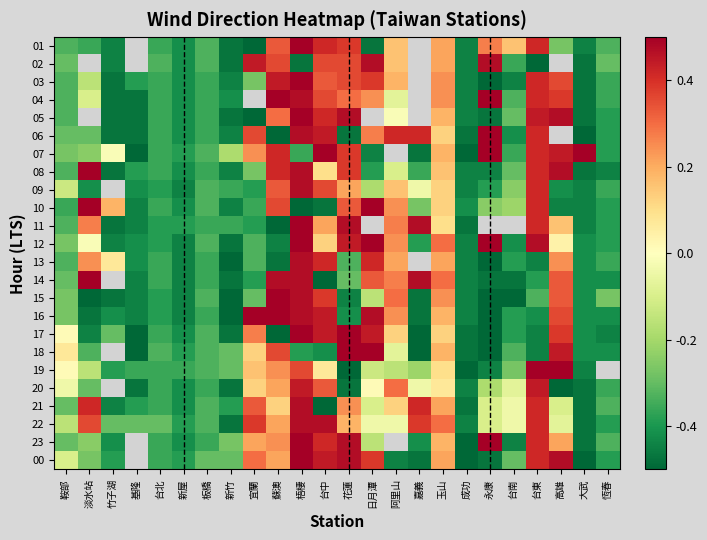

Which has a higher value, 花蓮 or 竹子湖?

花蓮